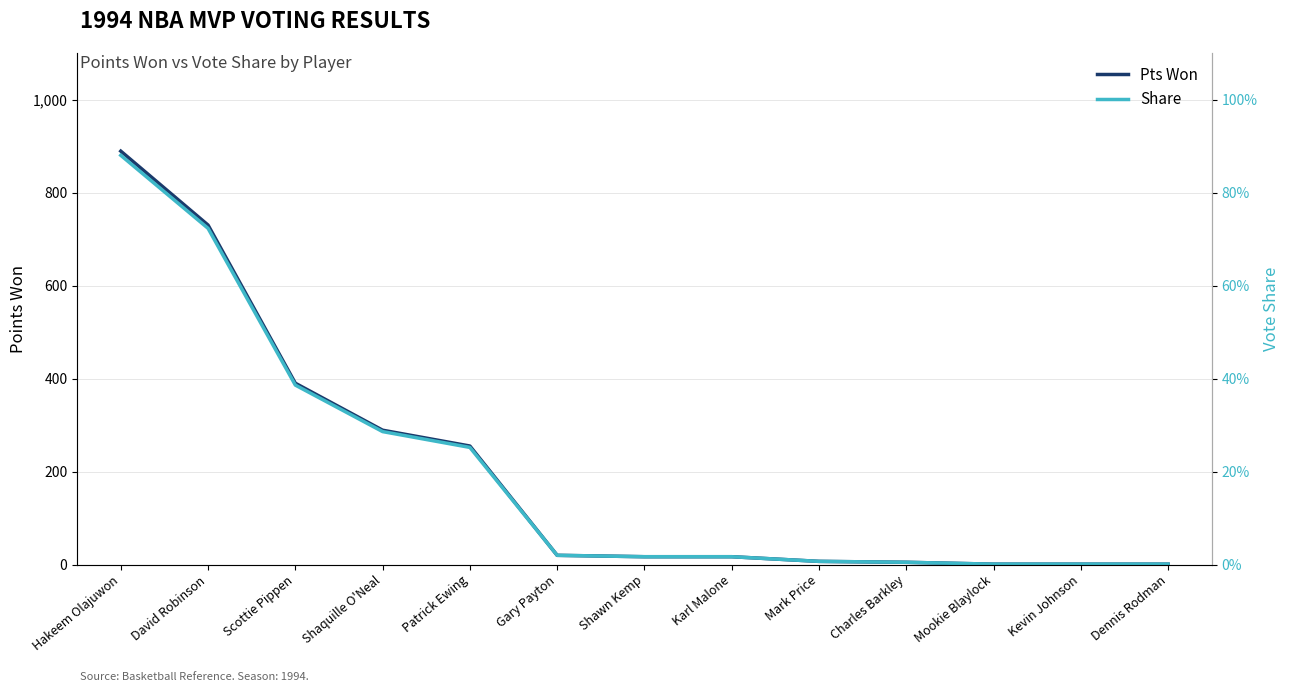

True or false: Share and Pts Won intersect in this chart.

False